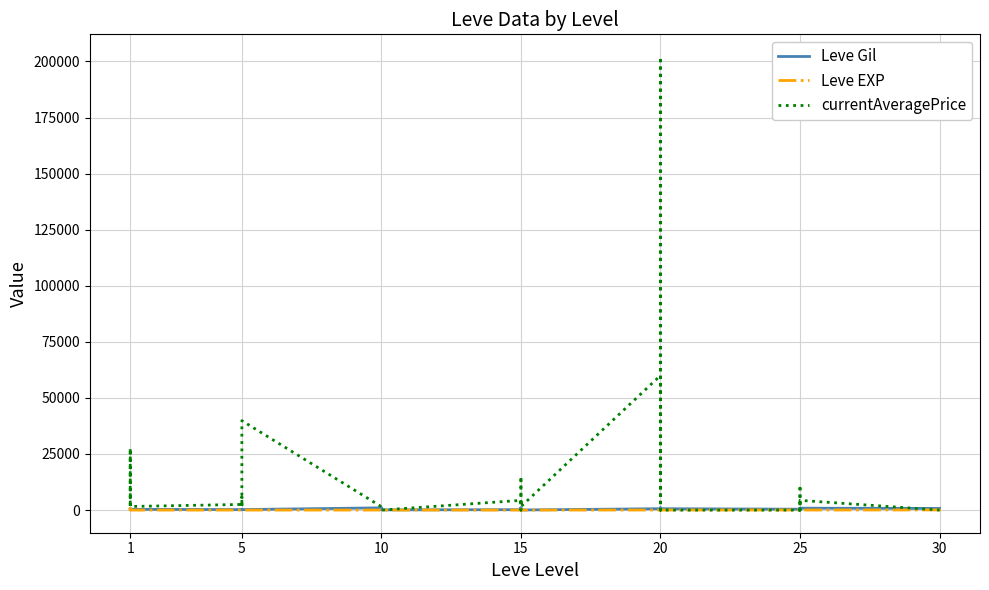

What is the value of the Leve Gil point at the 37th from the left?

730